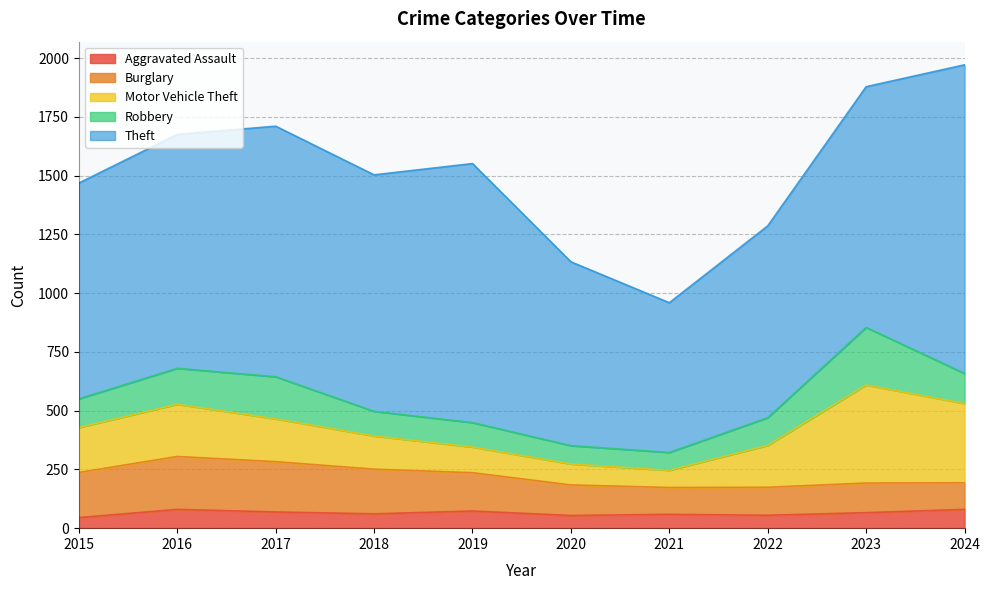

Which series ends up on top after the final intersection of Robbery and Burglary?

Robbery